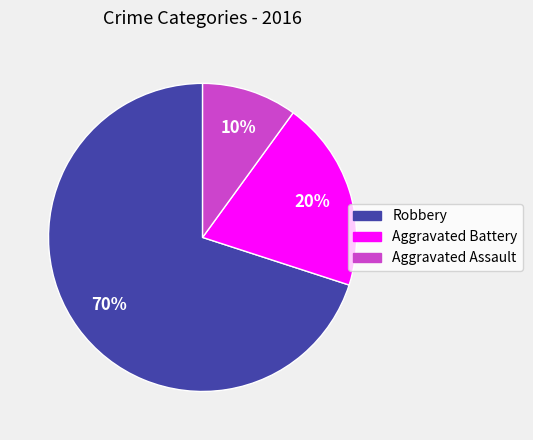

The Aggravated Battery slice represents 26% of the pie. True or false?

False